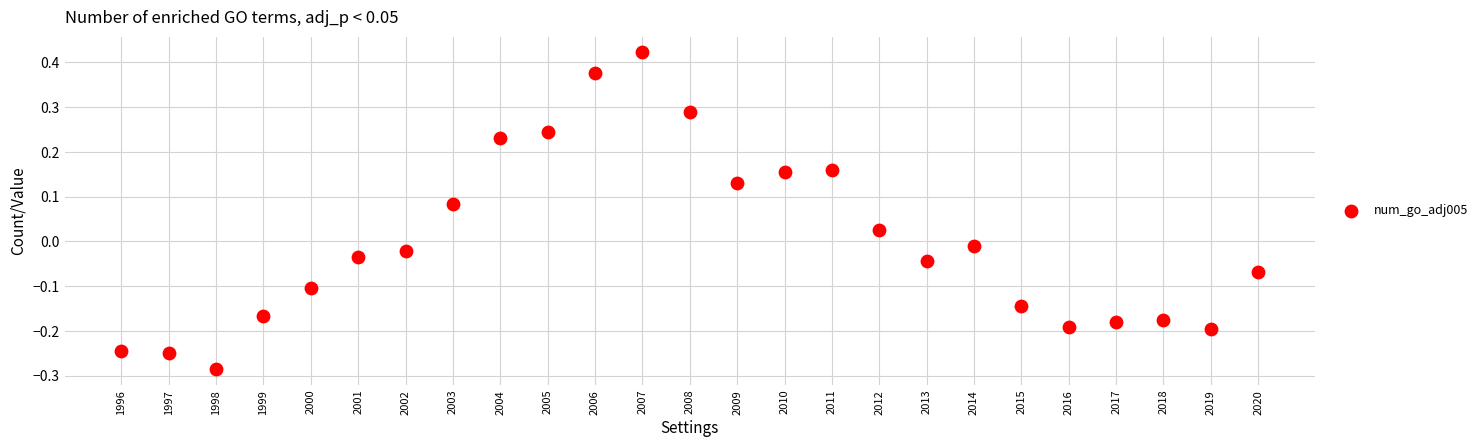

What is the range of Y values (max minus min)?

0.7